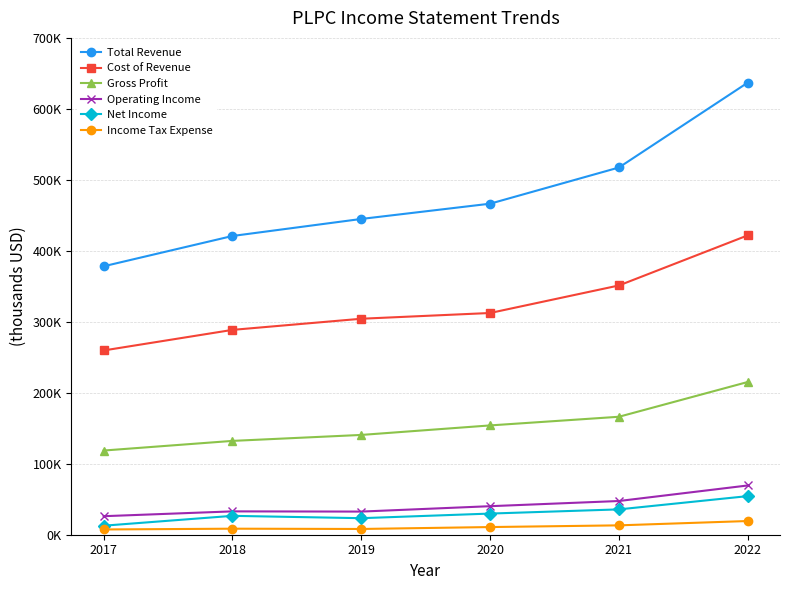

What is the total value across all series at 2021?

1131200